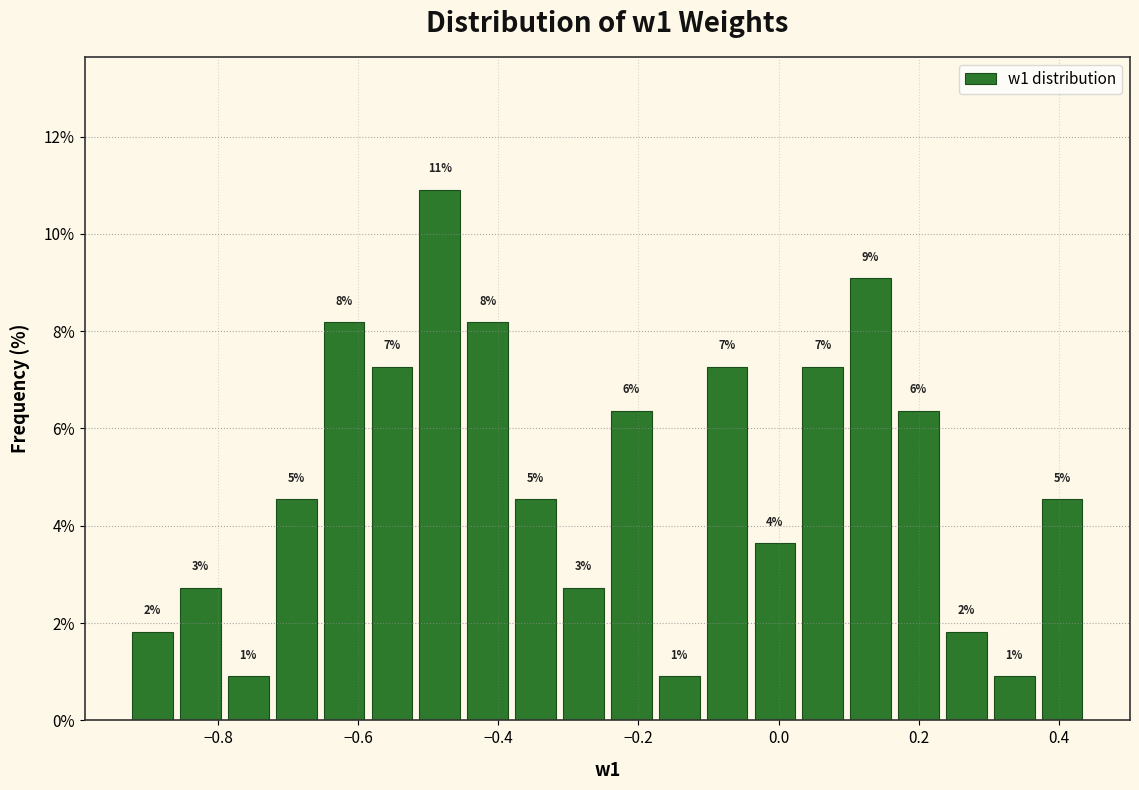

Read against the x-axis, roughly where is the centre of the tallest bar?

-0.48